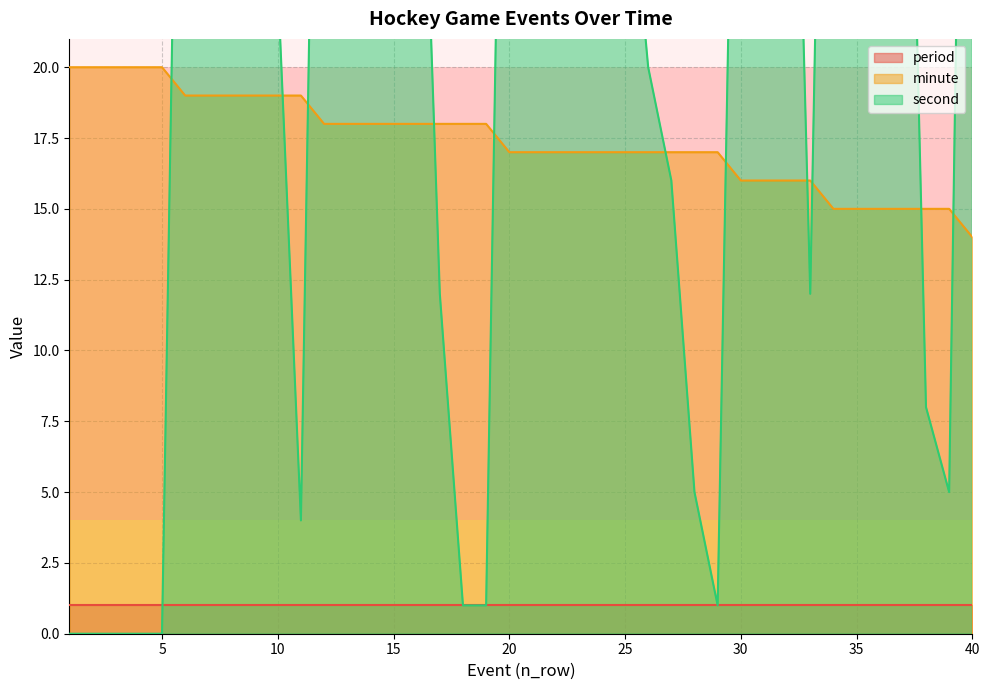

What is the greatest value displayed?

59